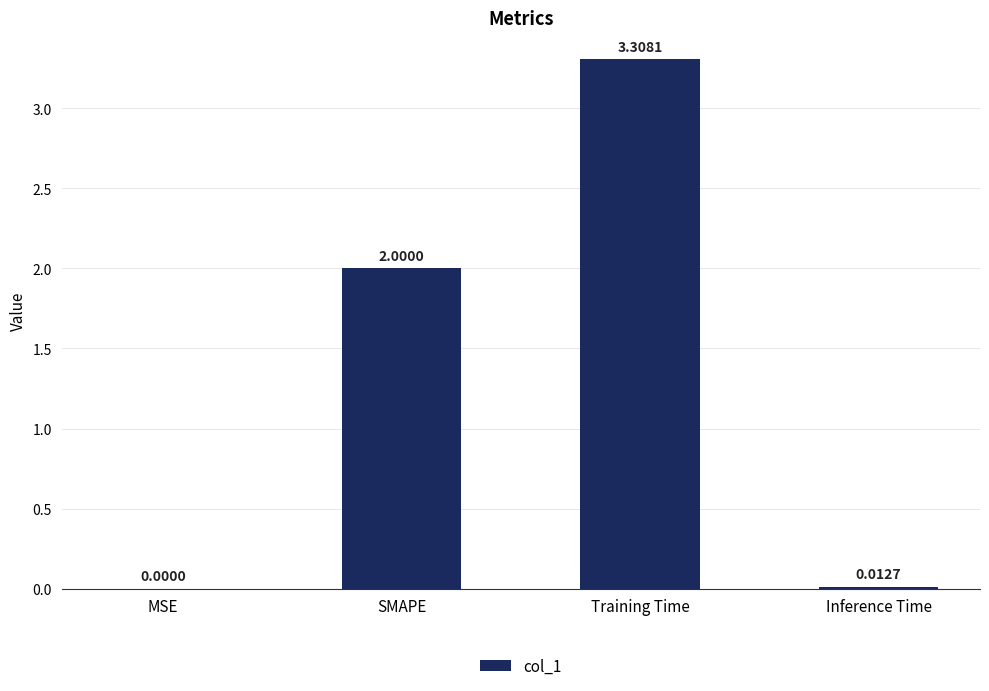

At which category does the chart reach its peak across all series?

Training Time